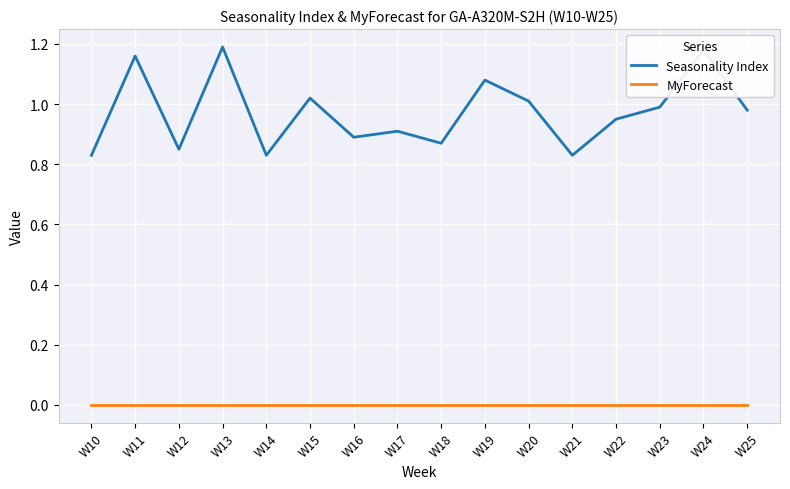

At W17, list the series in order from largest to smallest.

Seasonality Index, MyForecast